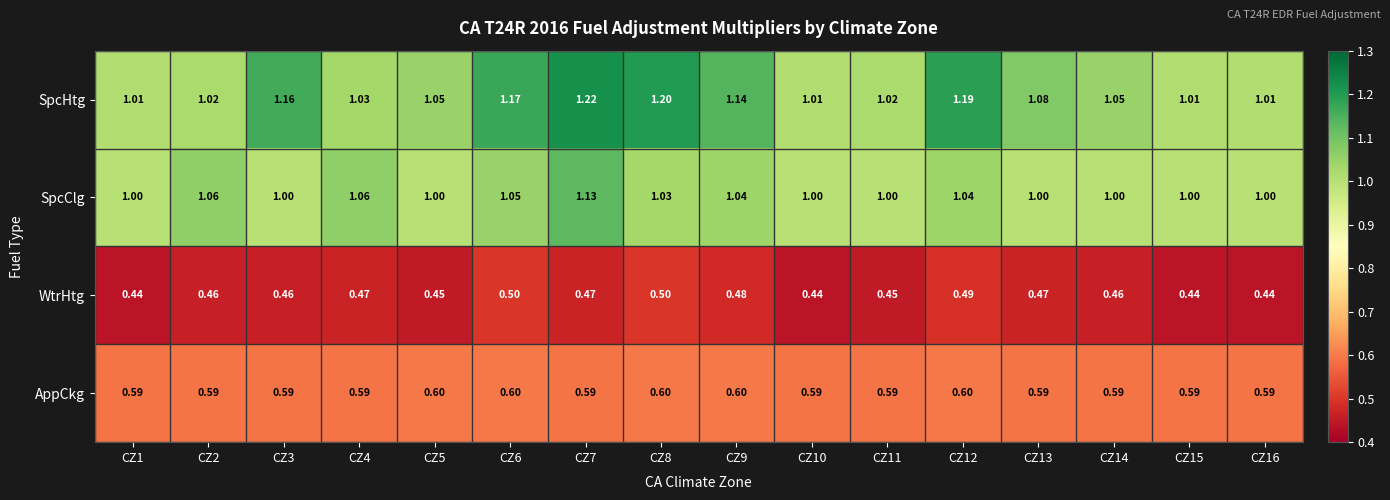

At CZ7, list the series in order from smallest to largest.

WtrHtg, AppCkg, SpcClg, SpcHtg